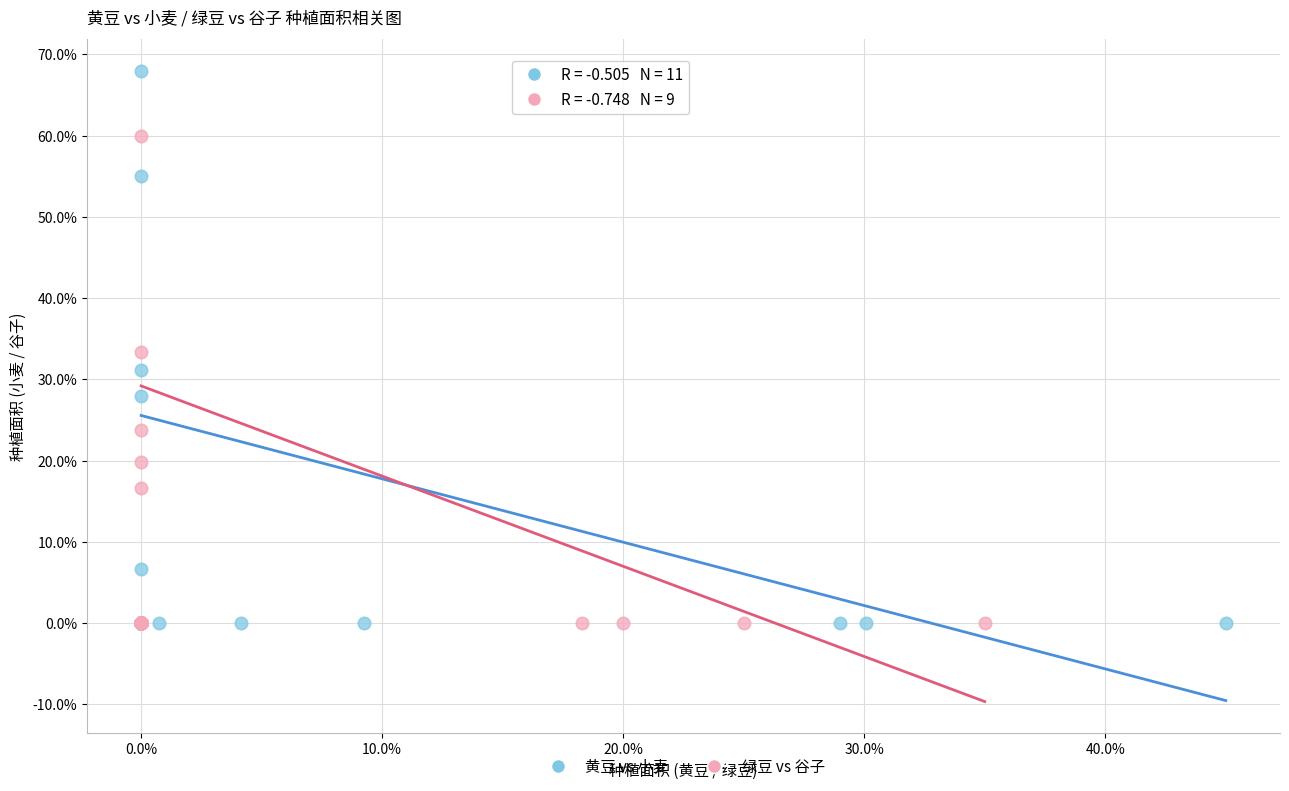

Which series has the widest spread of Y values?

黄豆 vs 小麦